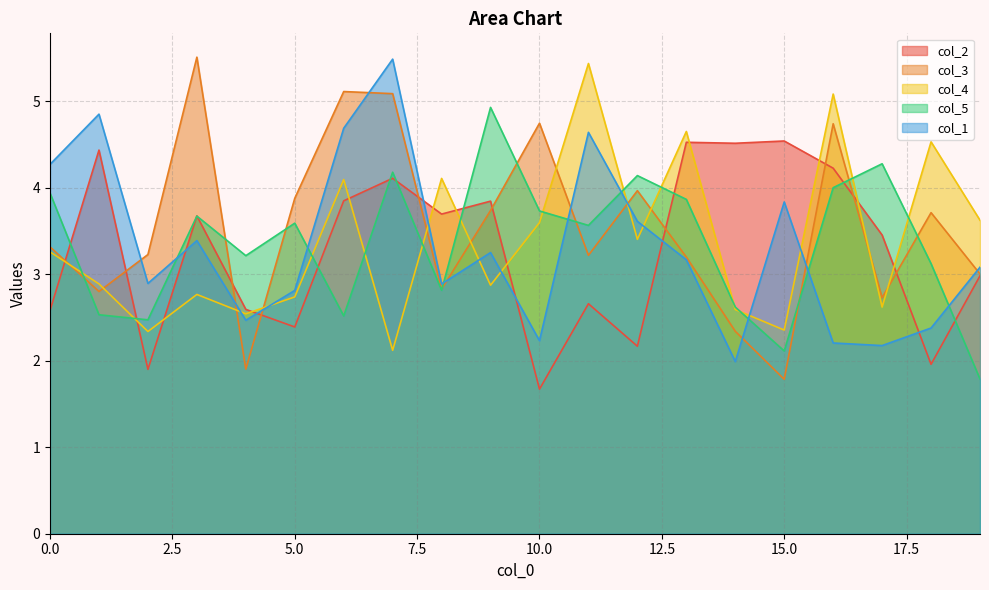

Reading left to right, extract all data points from this chart.

col_2: 2.6	4.4	1.9	3.7	2.6	2.4	3.8	4.1	3.7	3.8	1.7	2.7	2.2	4.5	4.5	4.5	4.2	3.5	2.0	3.0
col_3: 3.3	2.8	3.2	5.5	1.9	3.9	5.1	5.1	2.8	3.7	4.7	3.2	4.0	3.2	2.3	1.8	4.7	2.7	3.7	3.0
col_4: 3.3	2.9	2.3	2.8	2.5	2.7	4.1	2.1	4.1	2.9	3.6	5.4	3.4	4.7	2.6	2.4	5.1	2.6	4.5	3.6
col_5: 3.9	2.5	2.5	3.7	3.2	3.6	2.5	4.2	2.8	4.9	3.7	3.6	4.1	3.9	2.6	2.1	4.0	4.3	3.1	1.8
col_1: 4.3	4.8	2.9	3.4	2.5	2.8	4.7	5.5	2.9	3.2	2.2	4.6	3.6	3.2	2.0	3.8	2.2	2.2	2.4	3.1